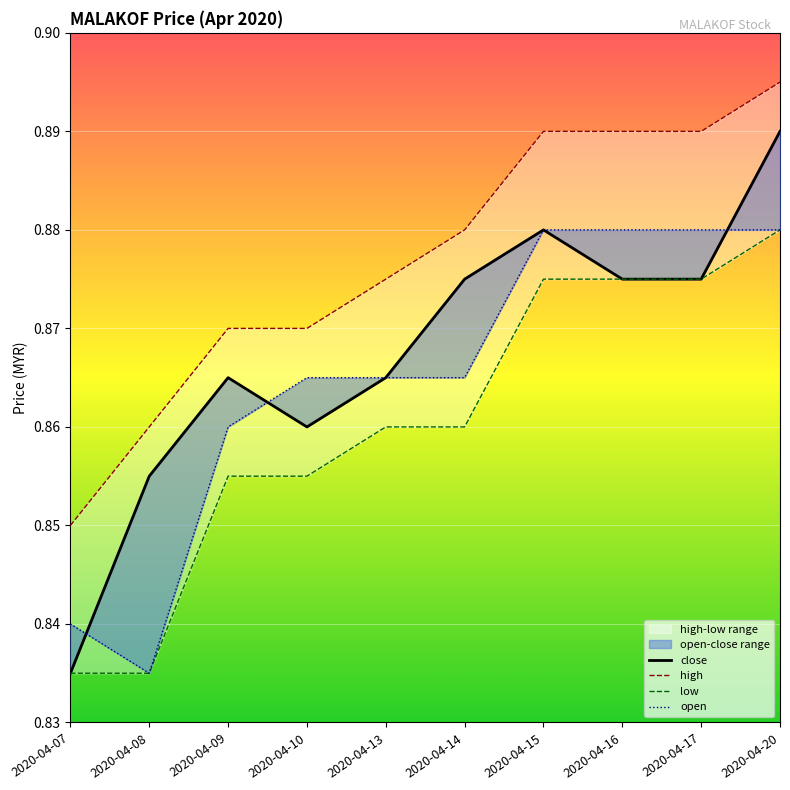

True or false: high and open intersect in this chart.

False